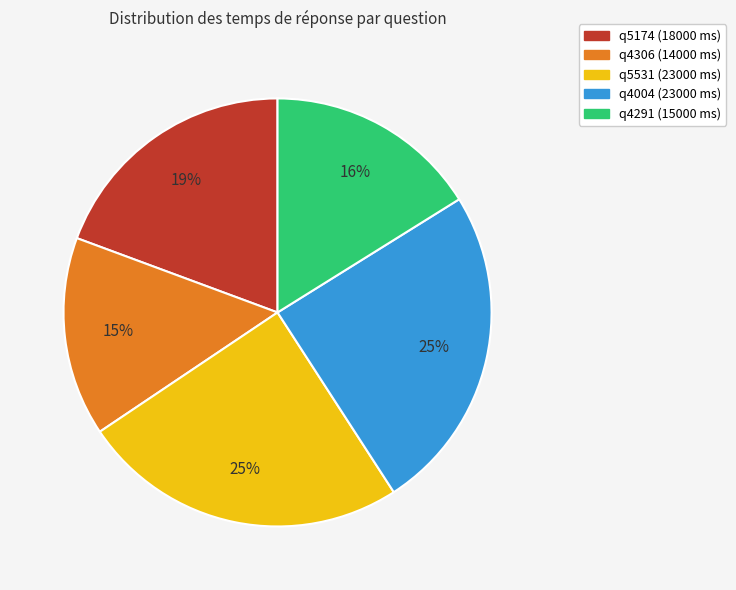

How many segments does this pie chart have?

5